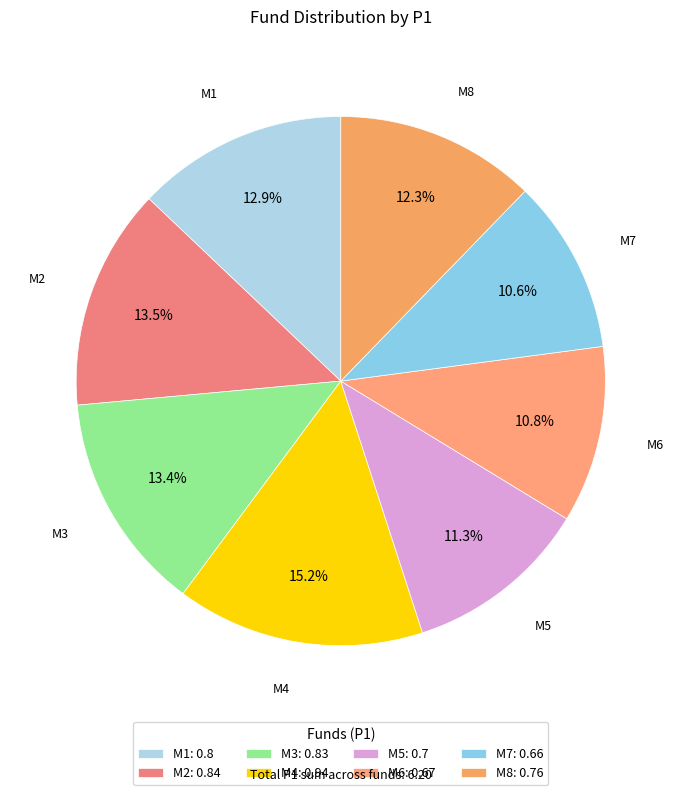

Which slice is the smallest?

M7